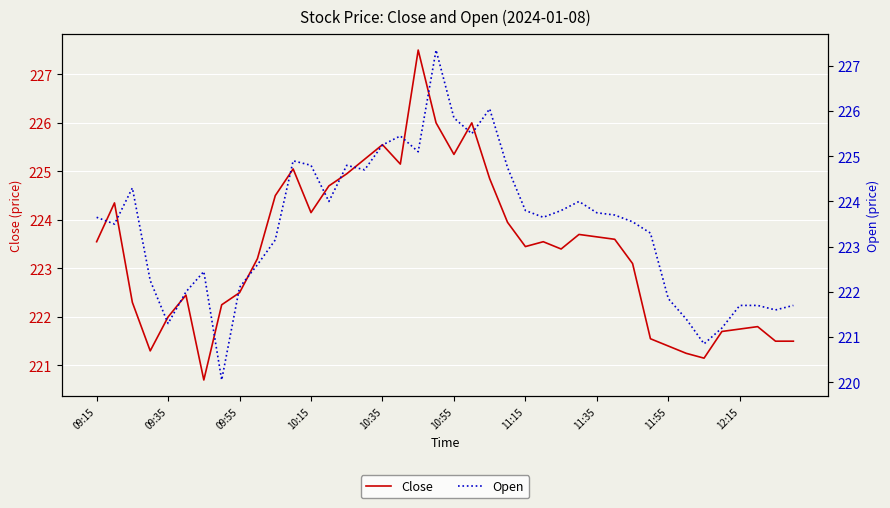

Reading left to right, extract all data points from this chart.

Close: 223.6	224.3	222.3	221.3	222.0	222.4	220.7	222.2	222.5	223.2	224.5	225.1	224.2	224.7	224.9	225.2	225.6	225.2	227.5	226.0	225.3	226.0	224.8	223.9	223.4	223.6	223.4	223.7	223.7	223.6	223.1	221.6	221.4	221.2	221.2	221.7	221.8	221.8	221.5	221.5
Open: 223.7	223.5	224.3	222.2	221.3	222.0	222.4	220.1	222.1	222.6	223.2	224.9	224.8	224.0	224.8	224.7	225.2	225.4	225.1	227.3	225.8	225.5	226.1	224.8	223.8	223.7	223.8	224.0	223.8	223.7	223.6	223.3	221.8	221.4	220.8	221.2	221.7	221.7	221.6	221.7